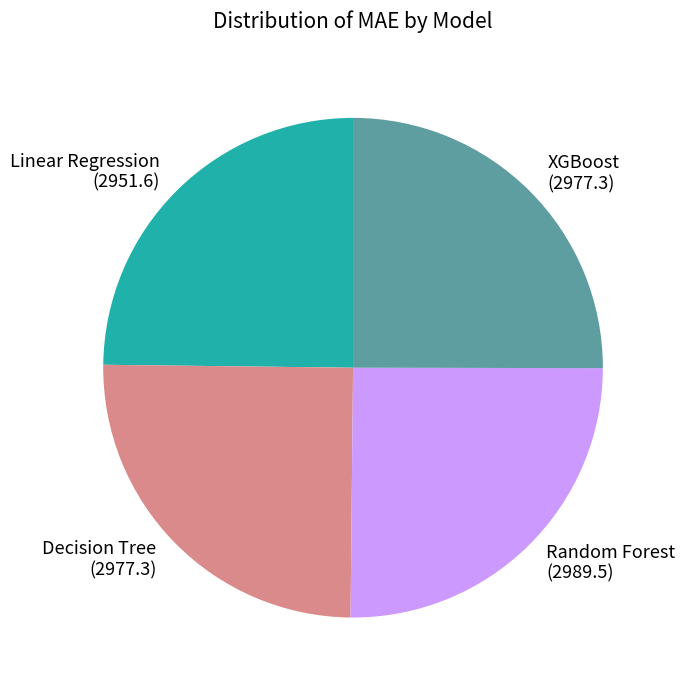

Does Random Forest account for over 50% of the chart?

No